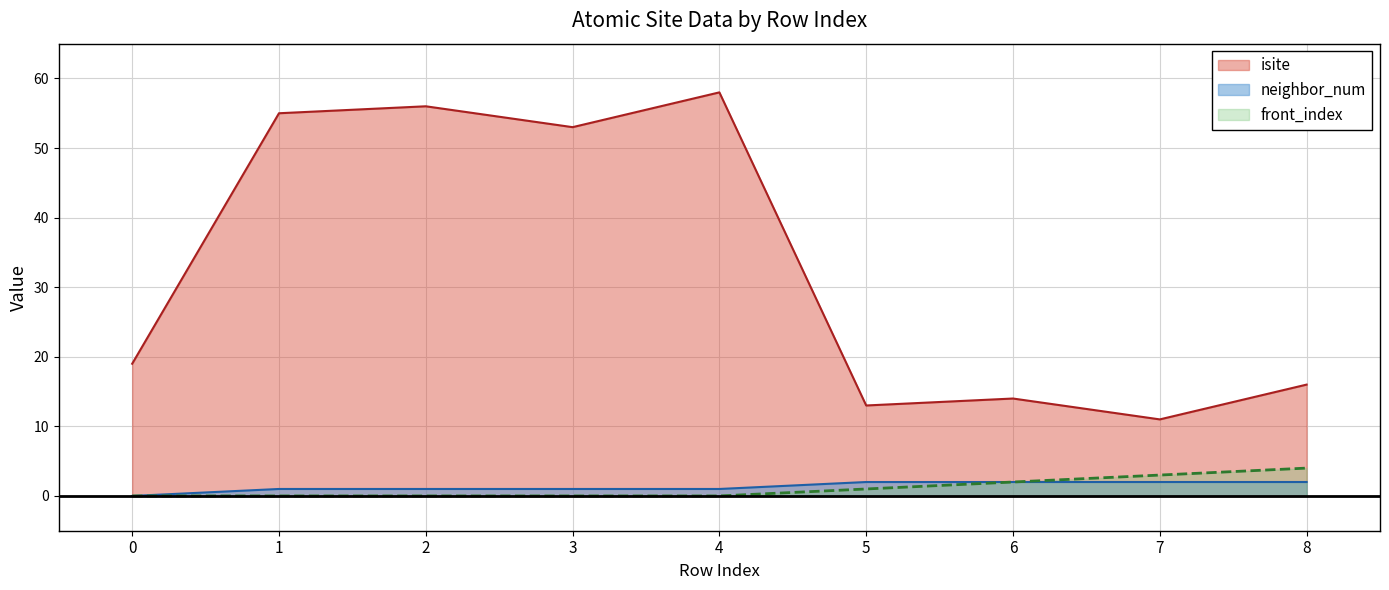

How many lines are shown in the chart?

3